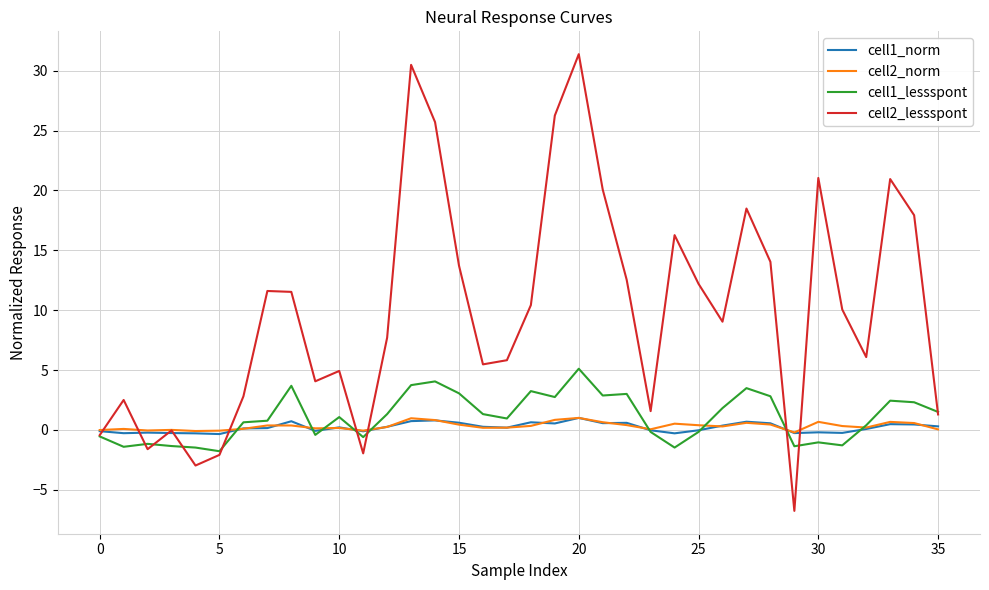

Which series has the largest range (max minus min)?

cell2_lessspont